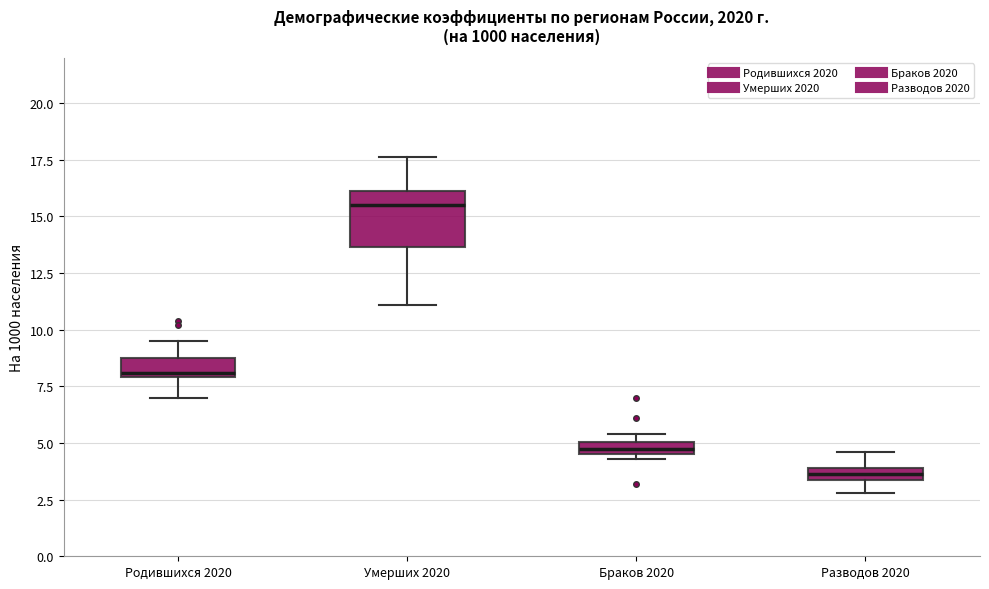

Where does the lower whisker of the box for Родившихся 2020 end on the y-axis? The values are not printed on the chart, so give them approximately, as read against the axis.

7.0